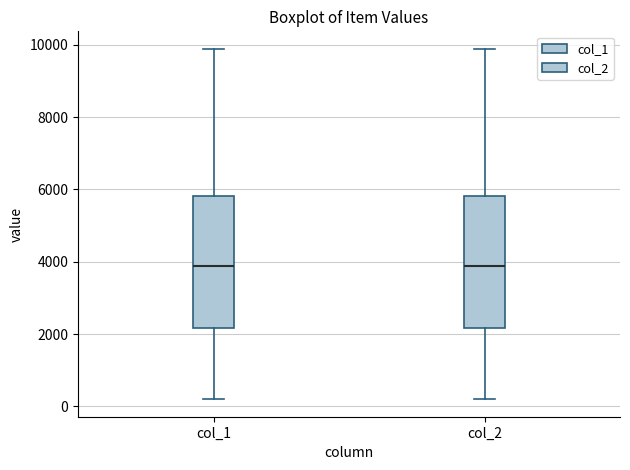

Reading left to right, transcribe this box plot: for each box, give where its median line is, the range the box spans, and where its two whiskers end, as read against the y-axis. The values are not printed on the chart, so give them approximately, as read against the axis.

col_1: median 3800, box 2200 to 5800, whiskers 200 to 9800
col_2: median 3800, box 2200 to 5800, whiskers 200 to 9800